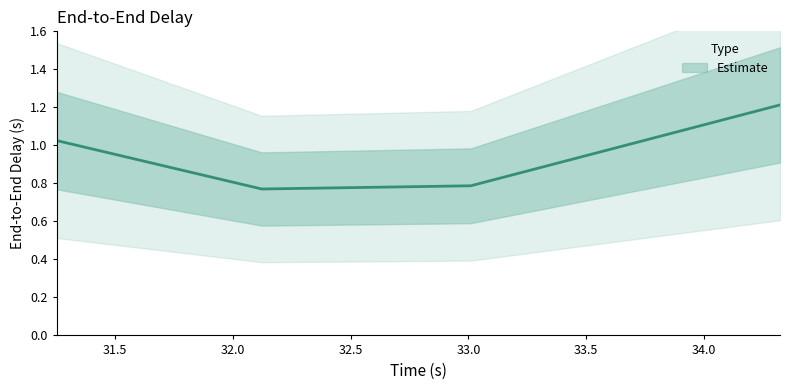

What is the difference between the values at 32.122642493478 and 31.252220740593?

0.3